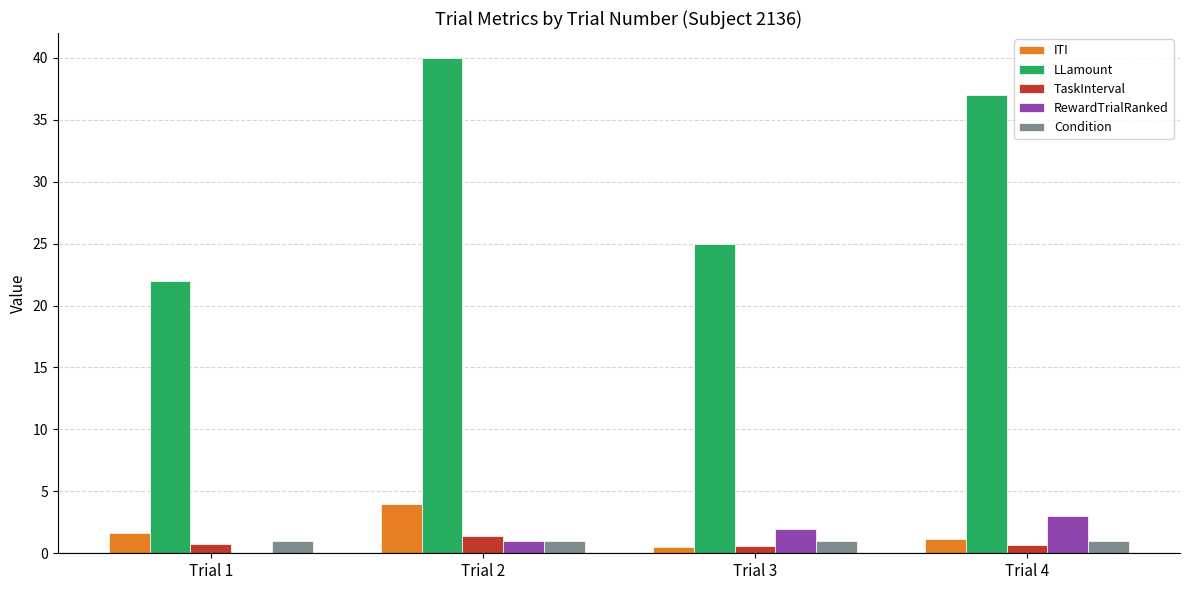

At which category is the sum across all series the highest?

Trial 2